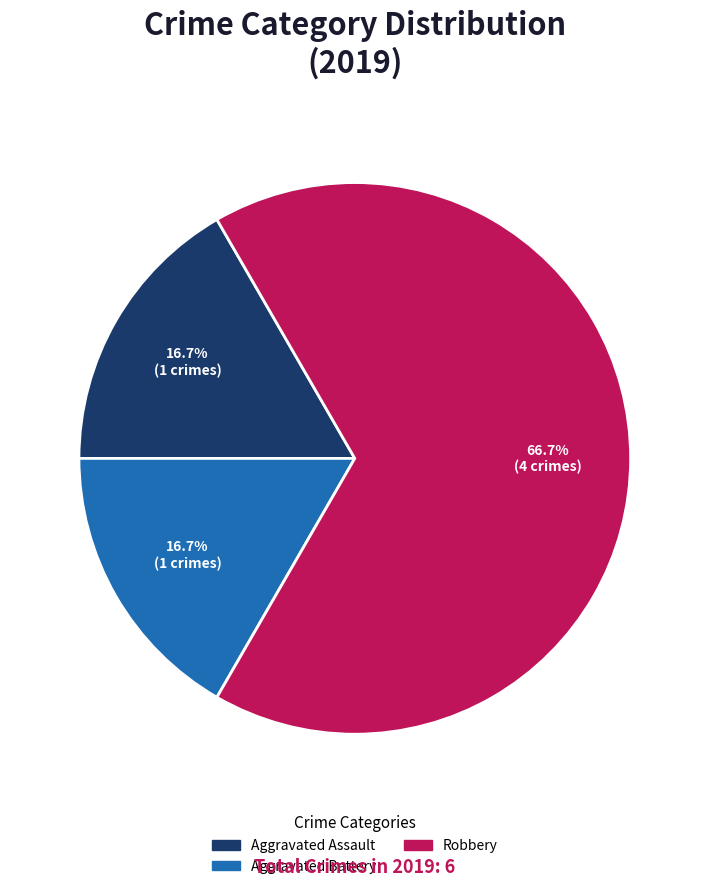

Is there any slice that represents more than half of the pie?

Yes